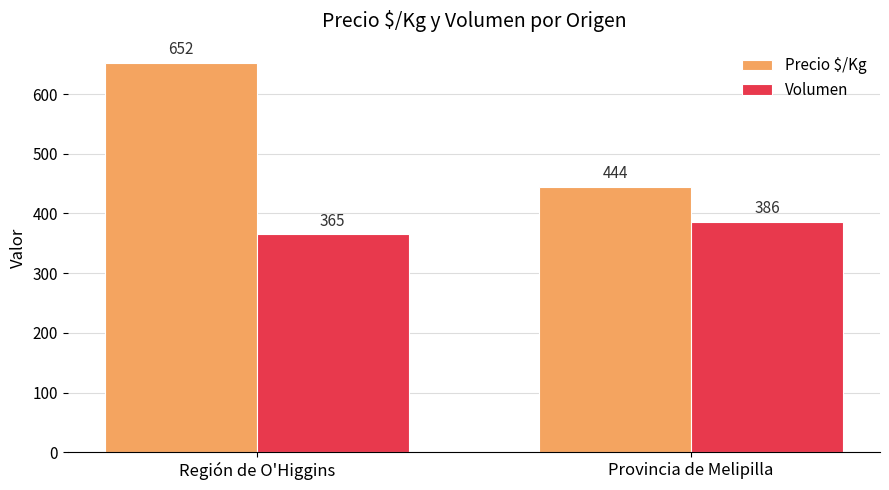

What is the value of the Precio $/Kg bar at the 2nd from the left?

444